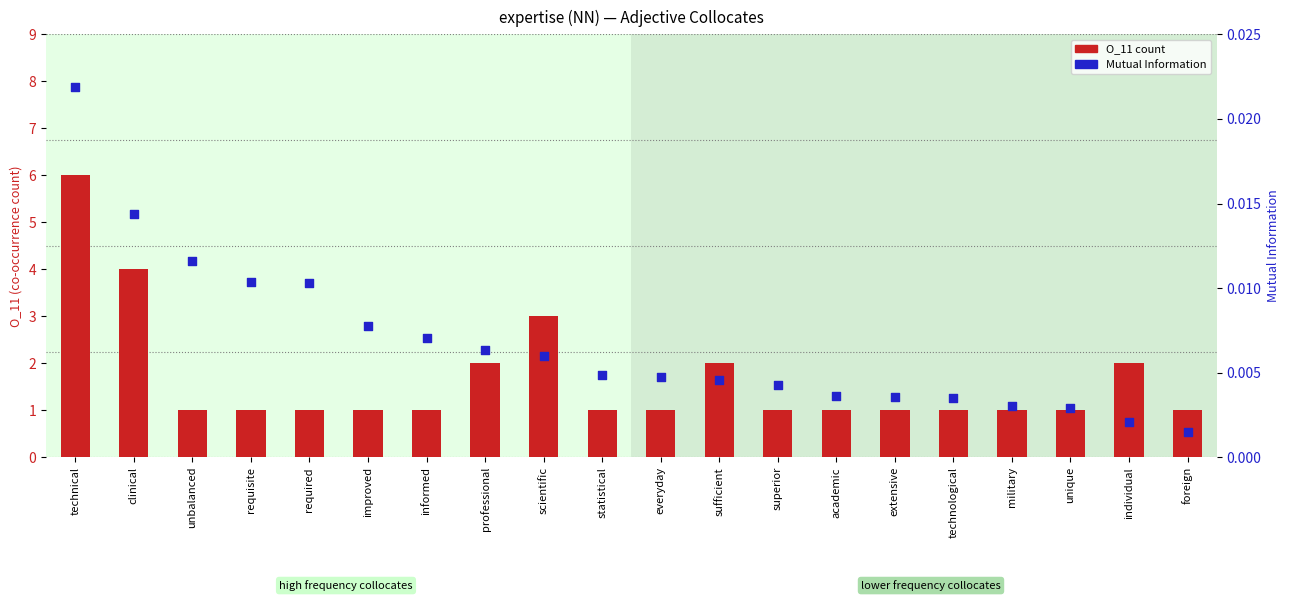

What is the total value across all series at foreign?

1.0